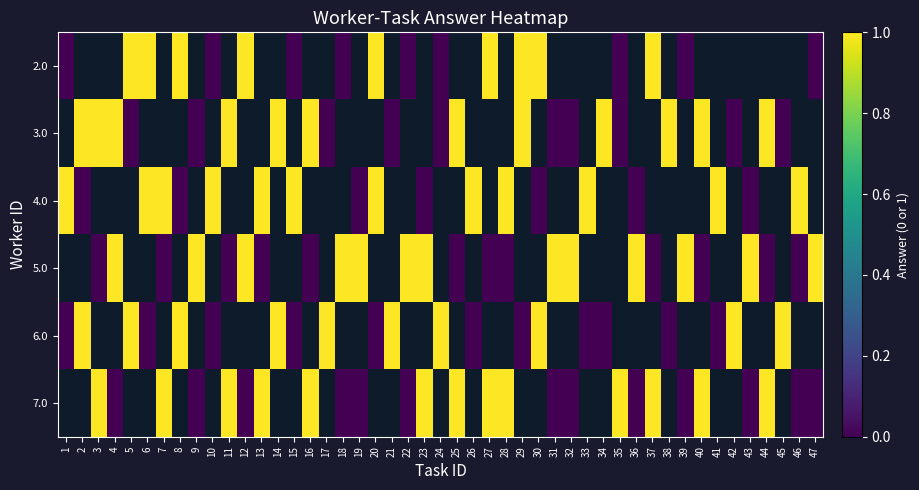

Between 5 and 47, which series saw the biggest shift?

2.0